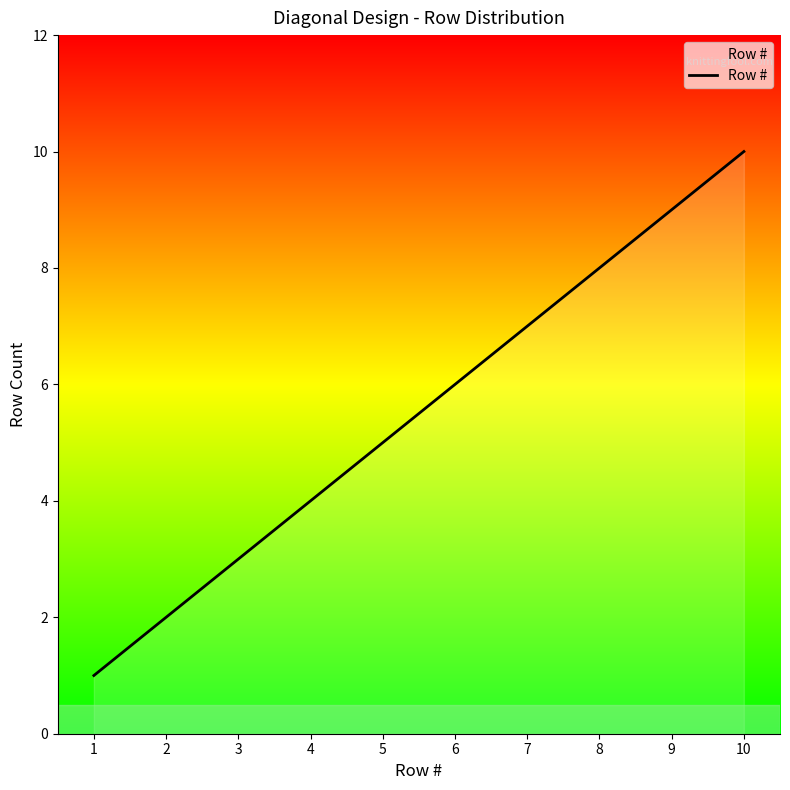

The value at 1 is 1. True or false?

True